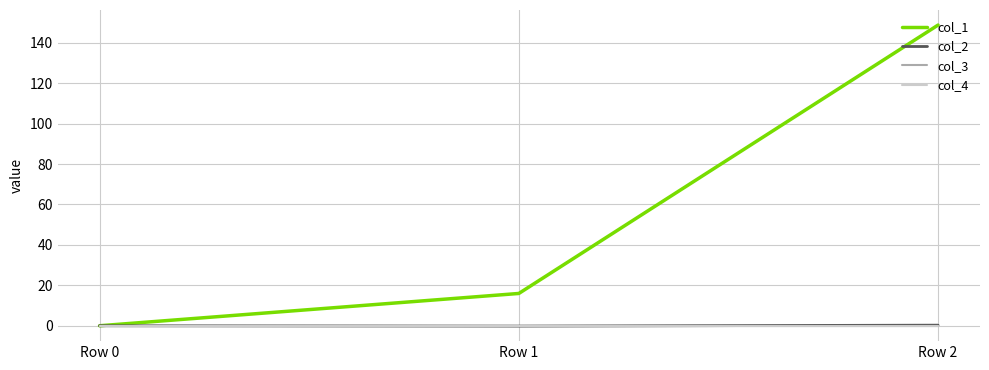

Reading left to right, extract all data points from this chart.

col_1: Row 0=0.0	Row 1=16.0	Row 2=148.8
col_2: Row 0=0.0	Row 1=-0.2	Row 2=0.3
col_3: Row 0=0.0	Row 1=0.0	Row 2=0.0
col_4: Row 0=0.0	Row 1=0.0	Row 2=0.0